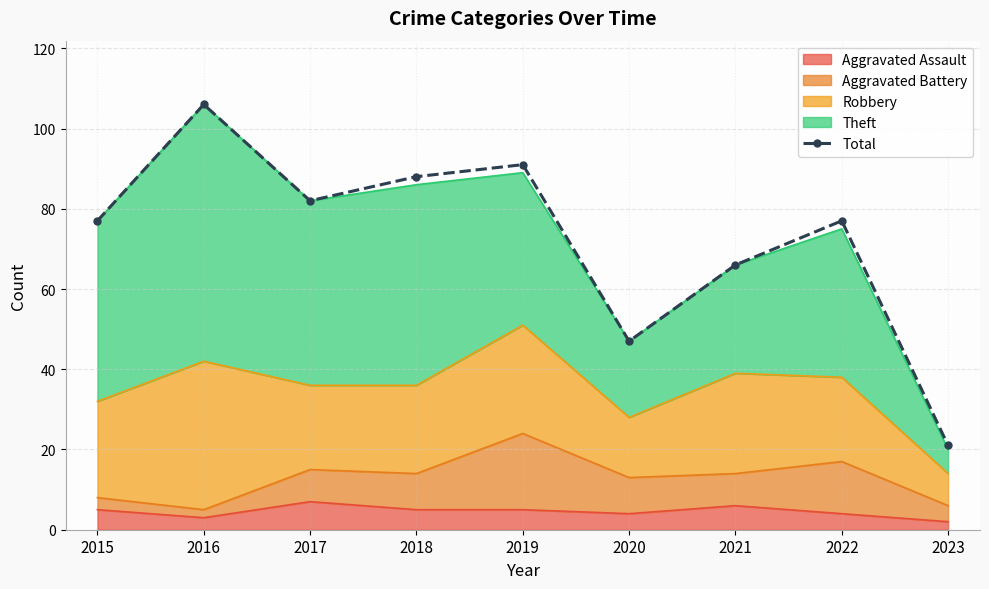

What is the value of the 3rd point from the left?

82